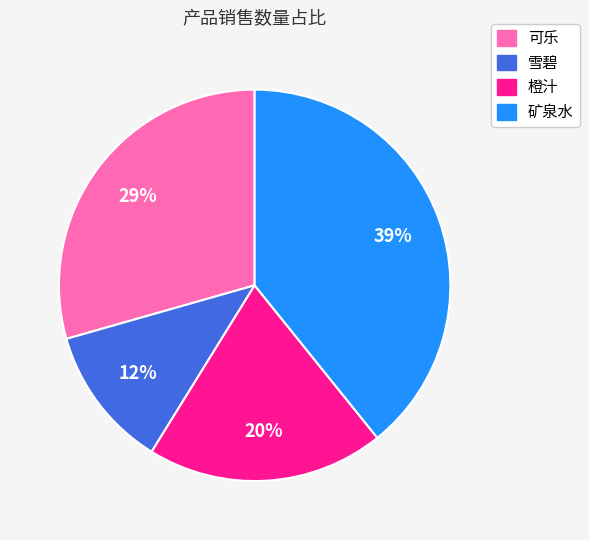

Count the number of slices in the pie.

4